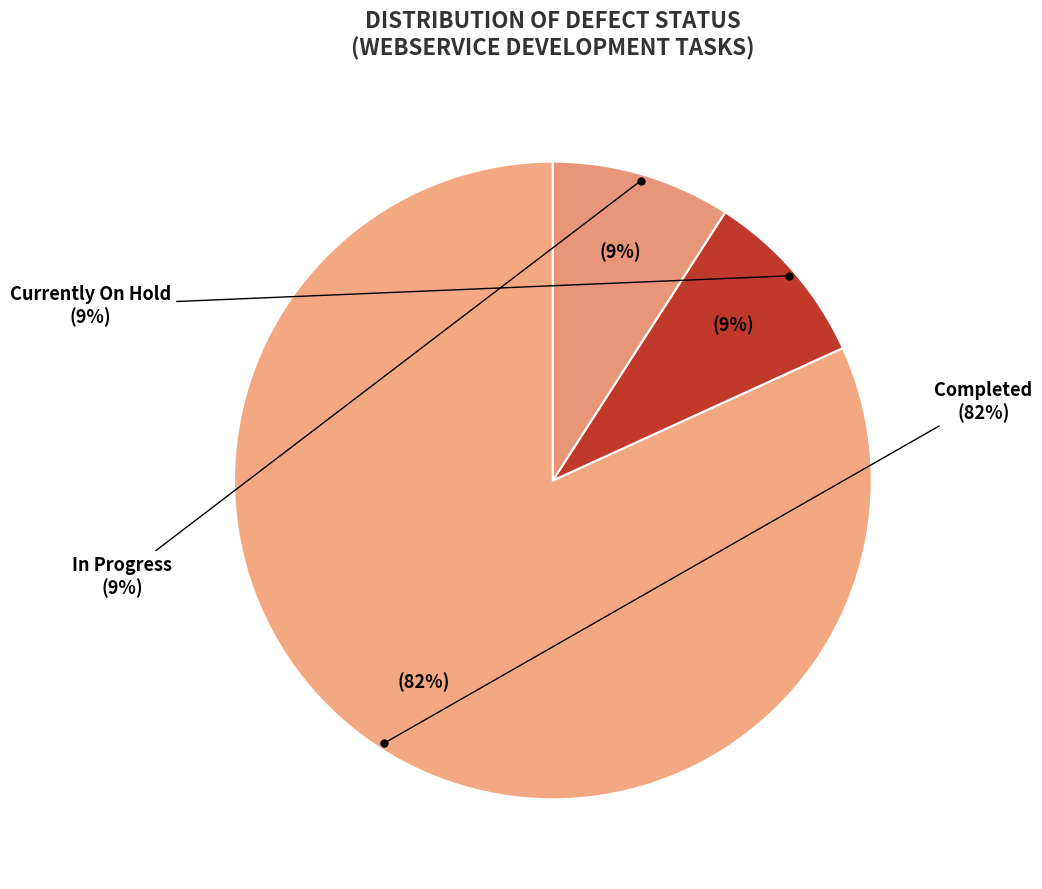

To the nearest percent, what percentage of the pie is Currently On Hold?

9%